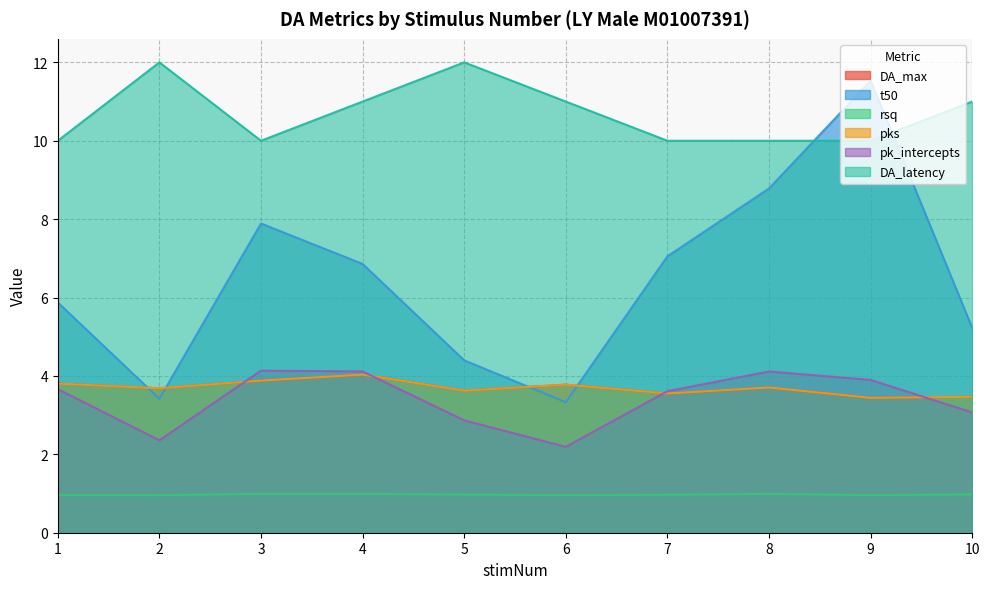

How many interior local valleys does the DA_latency series have?

1